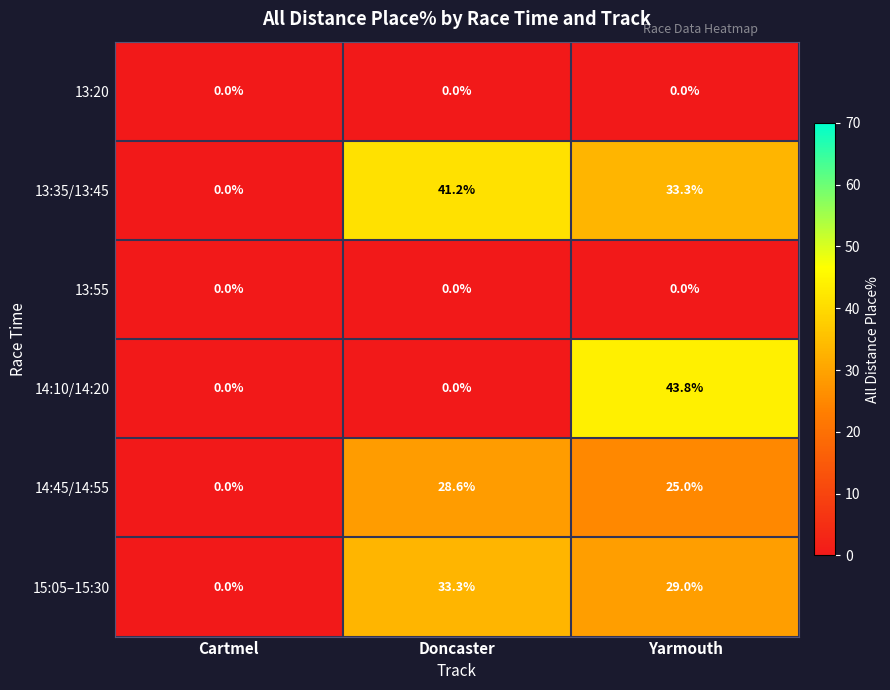

The 14:45/14:55 series shows 19.4 at Cartmel. True or false?

False